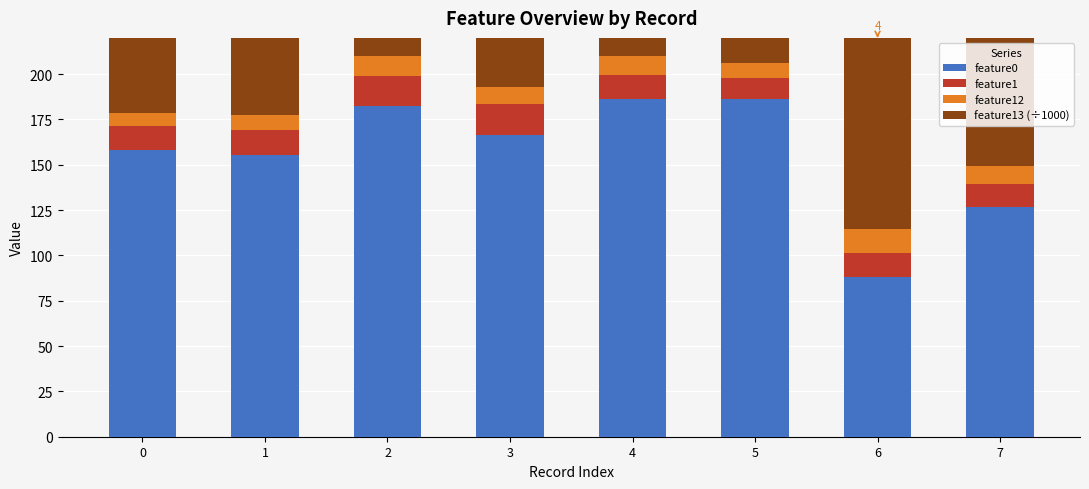

True or false: feature12 has a value of 9.8 at 7.

True